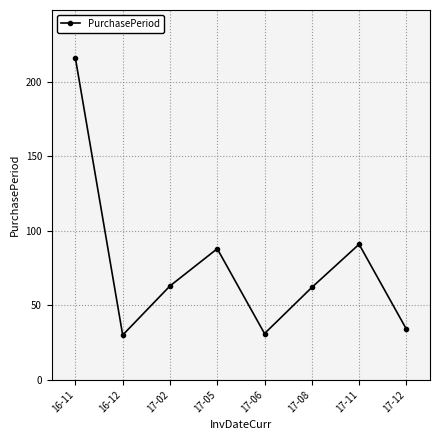

Does the chart display data point markers on the line(s)?

Yes